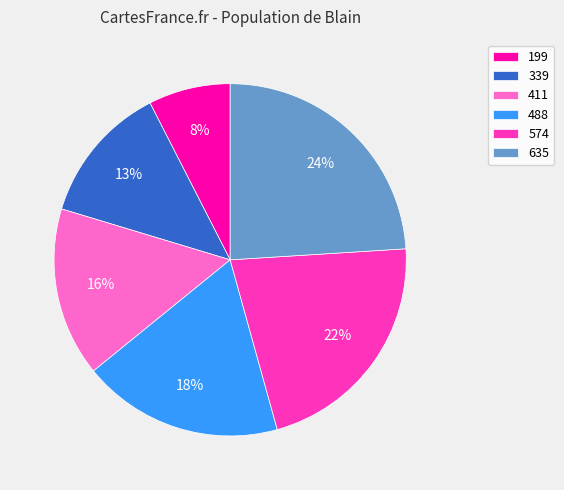

Combined, do 411 and 339 account for over 50%?

No